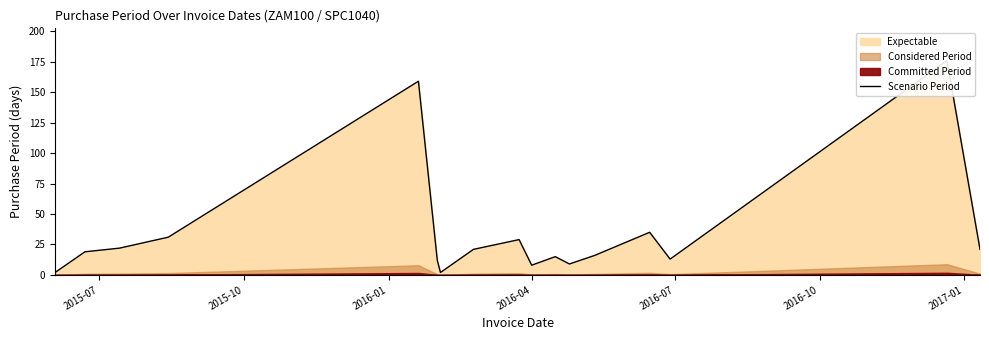

True or false: there are more than 1 points higher than both neighbors.

True